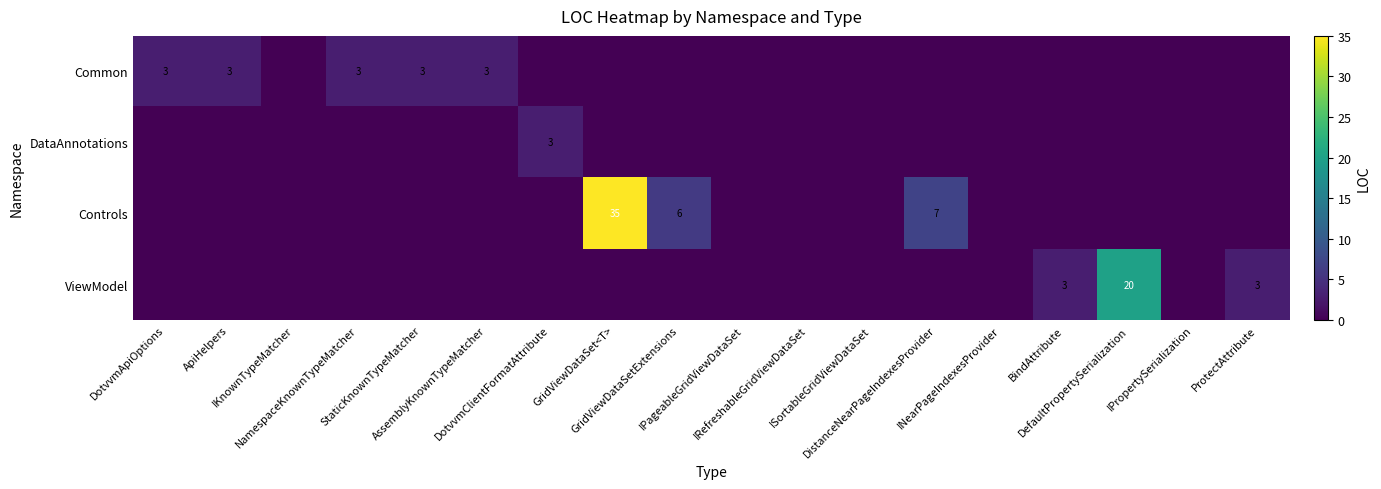

Which label corresponds to the largest value in the chart?

GridViewDataSet<T>